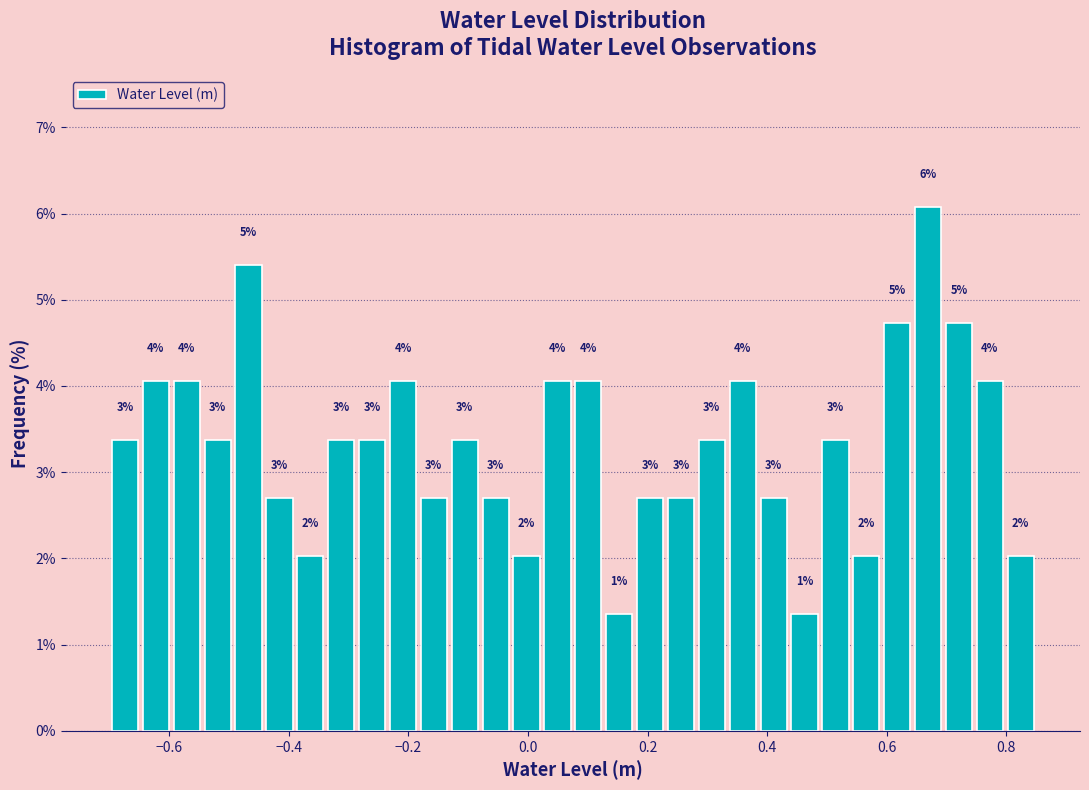

Read against the x-axis, roughly where is the centre of the tallest bar?

0.66